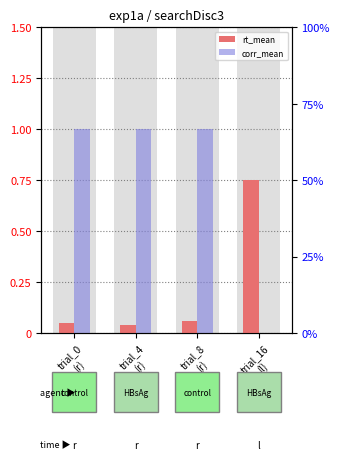

True or false: key_resp_4.rt_mean has a value of 0.8 at trial_16
(l).

True